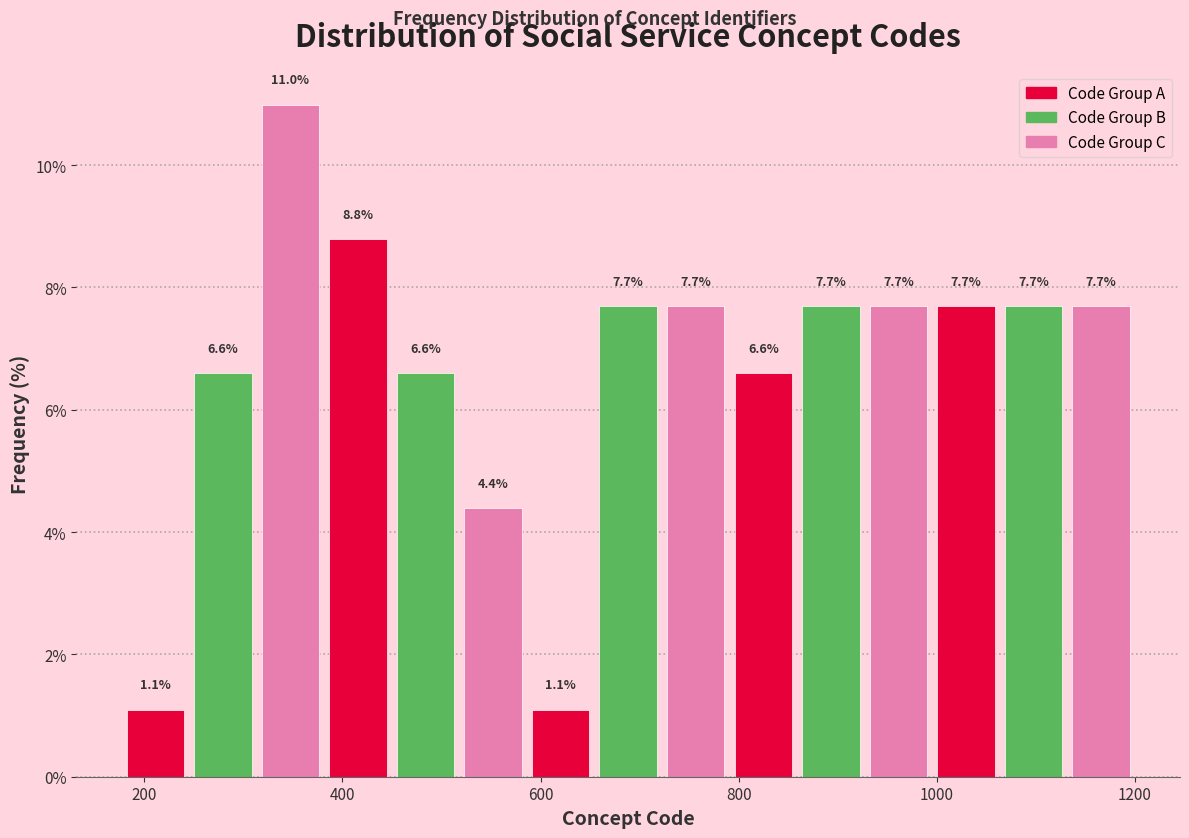

Read against the x-axis, roughly where is the centre of the tallest bar?

340